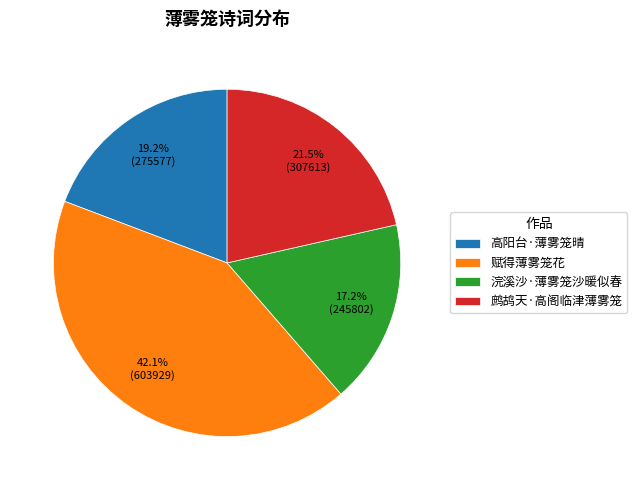

To the nearest percent, what is the difference between the 鹧鸪天·高阁临津薄雾笼 and 高阳台·薄雾笼晴 slice percentages?

2%